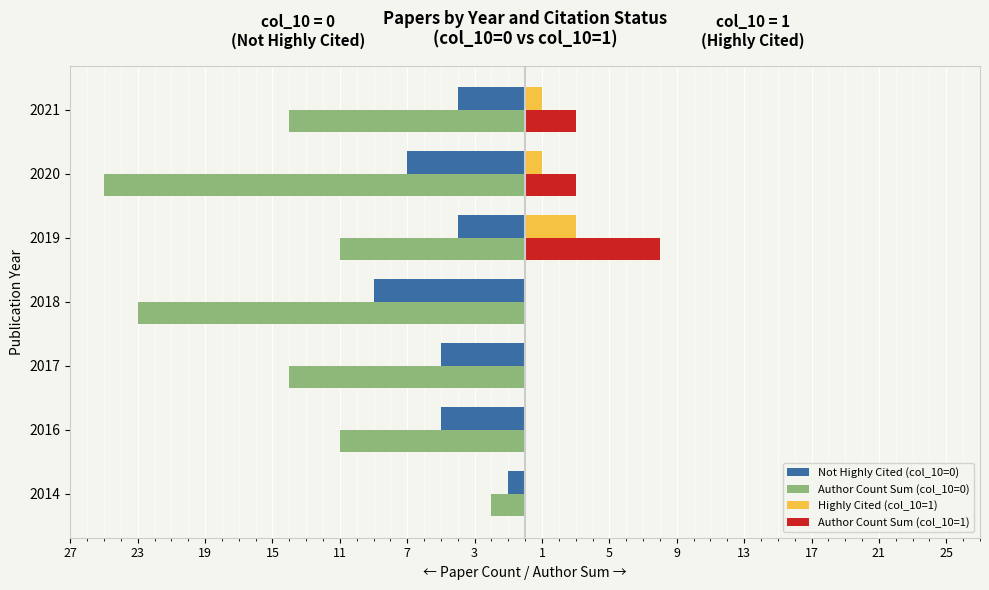

What are all the series names shown in the legend?

Not Highly Cited (col_10=0), Author Count Sum (col_10=0), Highly Cited (col_10=1), Author Count Sum (col_10=1)